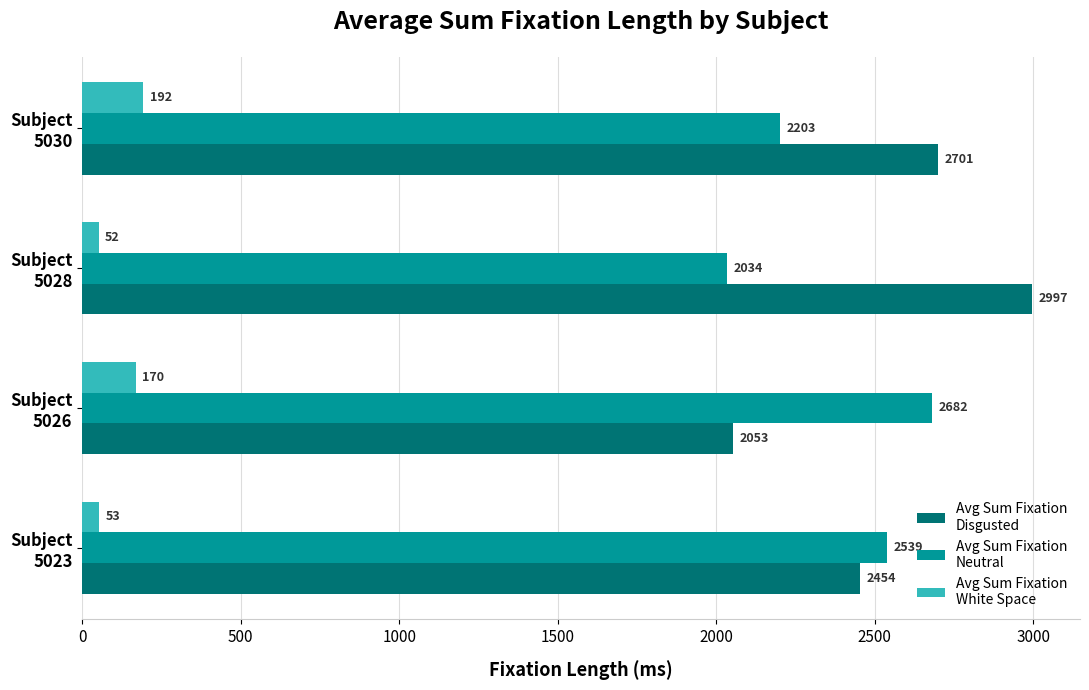

What is the greatest value displayed?

2997.4